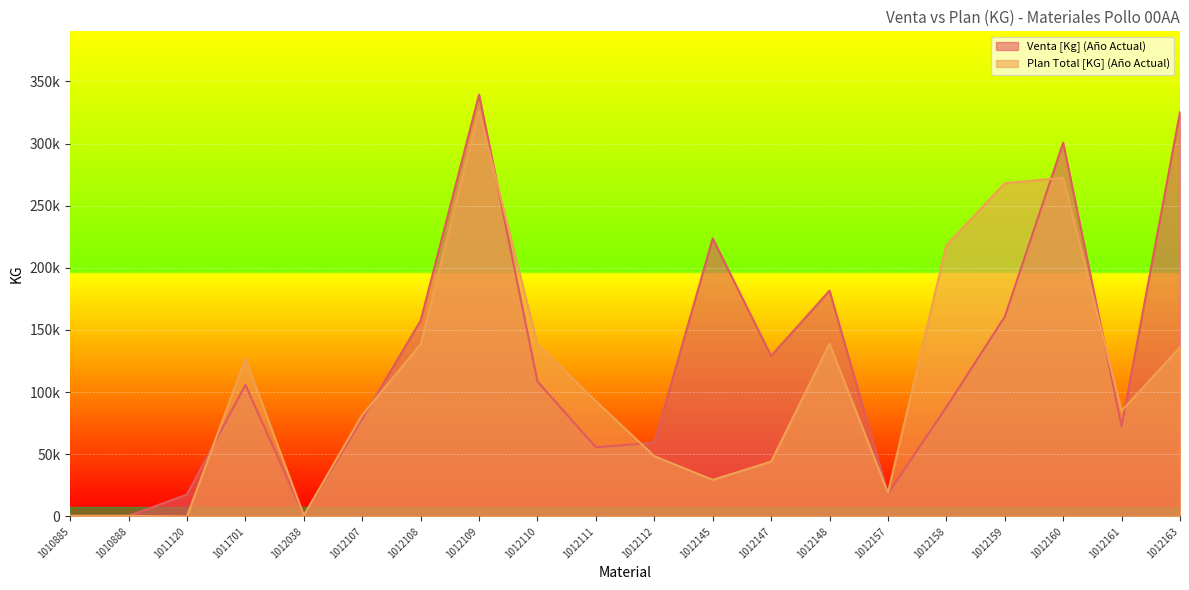

Which series ends up on top after the final intersection of Venta [Kg] (Año Actual) and Plan Total [KG] (Año Actual)?

Venta [Kg] (Año Actual)